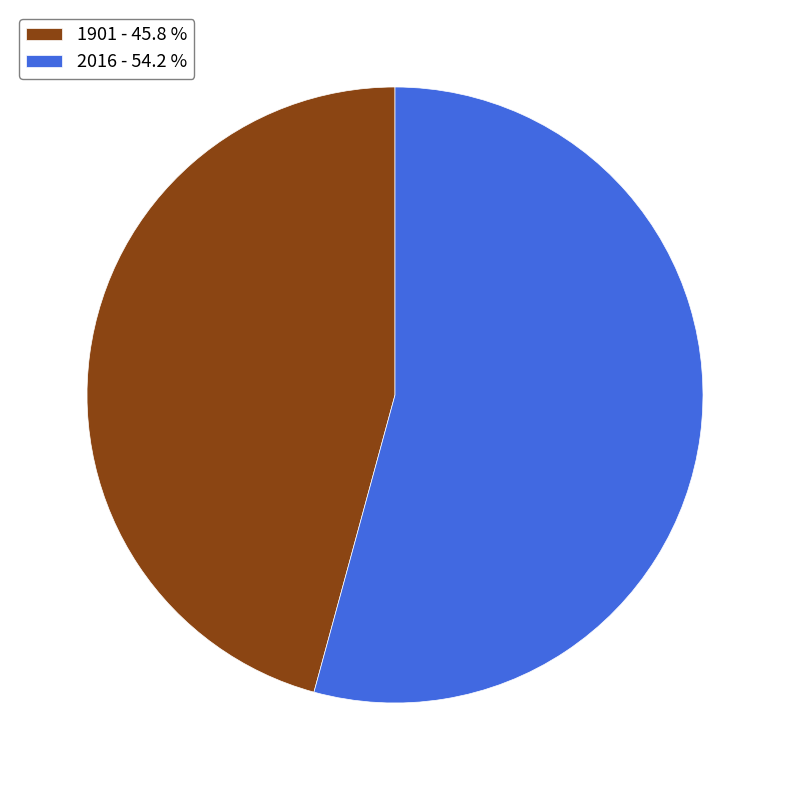

True or false: 1901 accounts for 38% of the total.

False